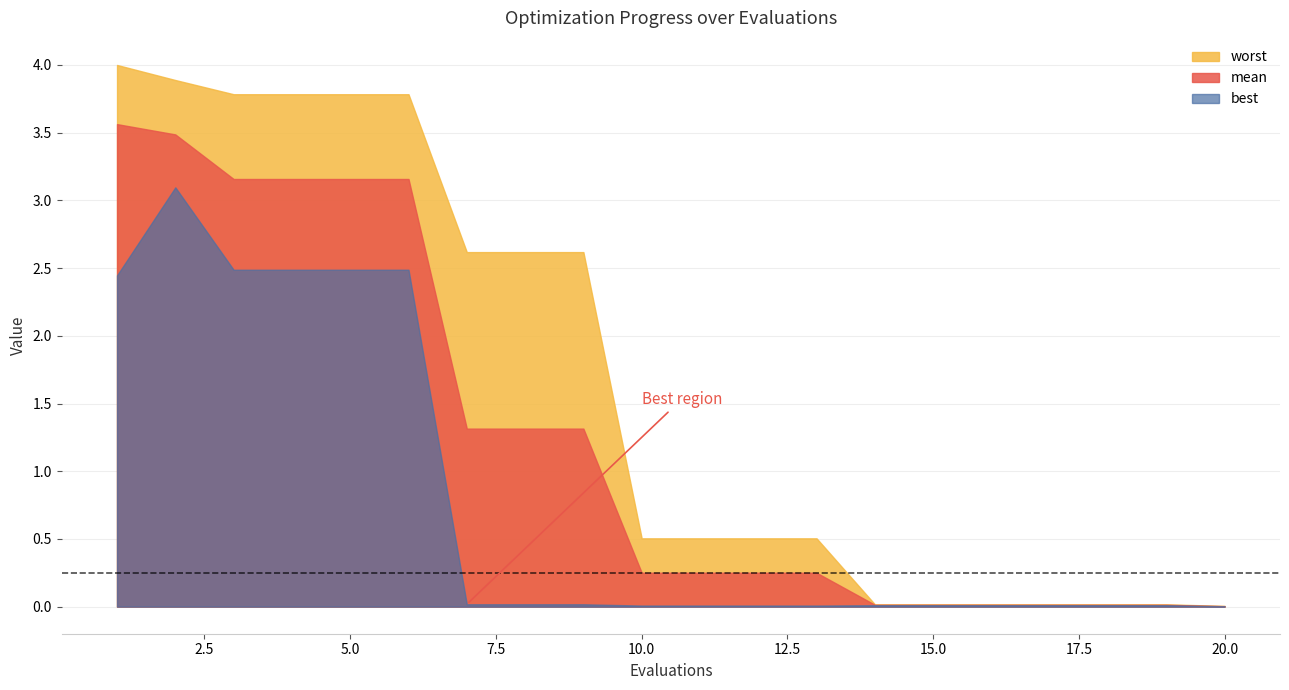

The best series shows 0.0 at 14. True or false?

False